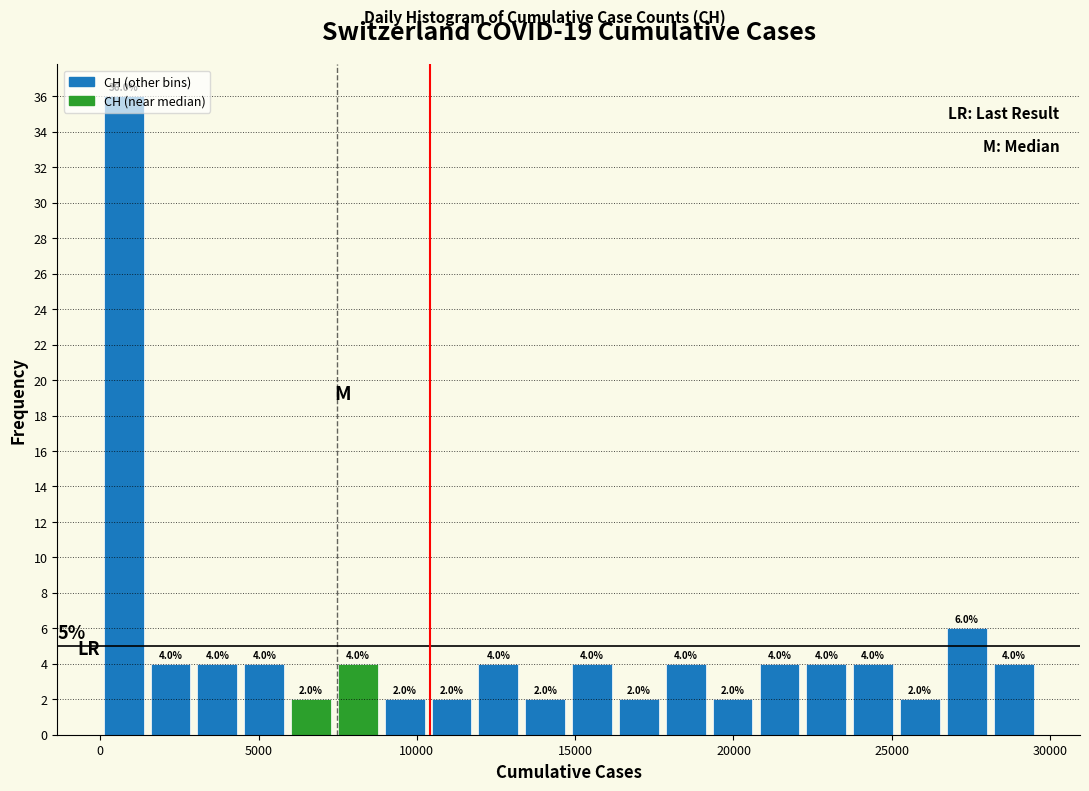

Read against the x-axis, roughly where is the centre of the tallest bar?

500